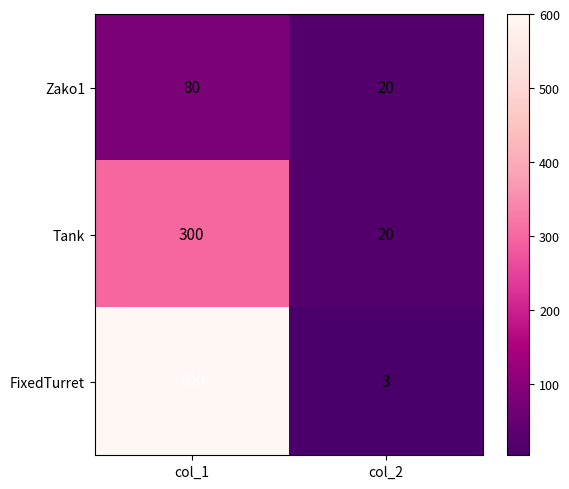

Which series has the largest total across all categories?

FixedTurret